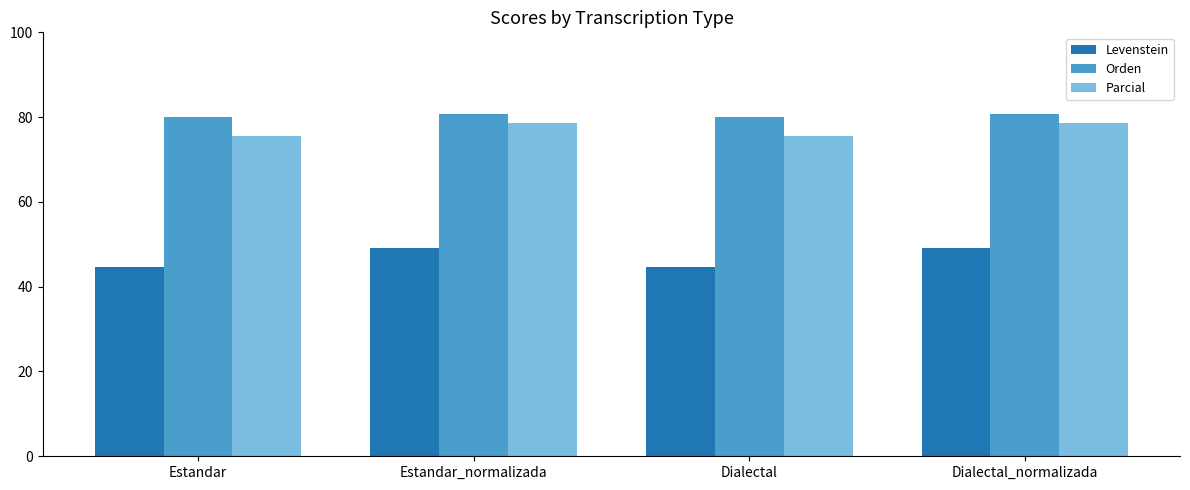

What are all the series names shown in the legend?

Levenstein, Orden, Parcial